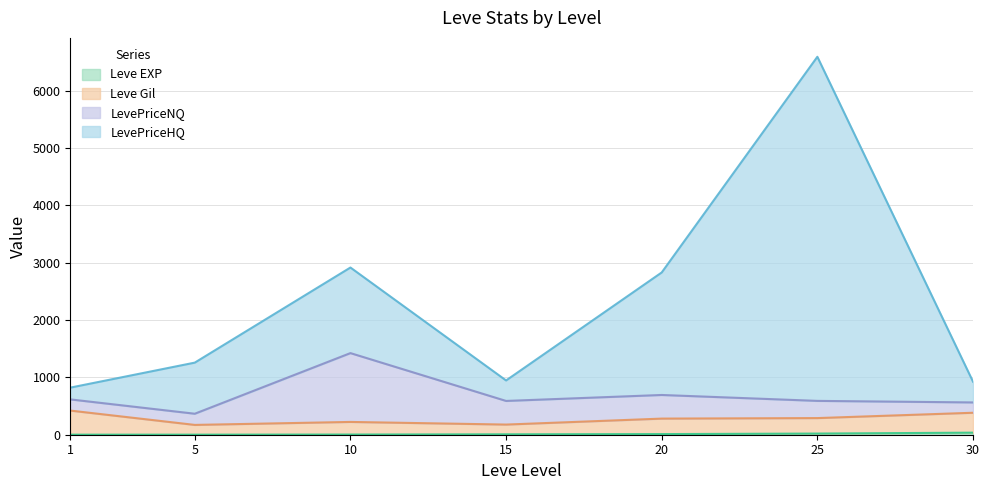

What is the value of the Leve EXP point at the 3rd from the left?

3